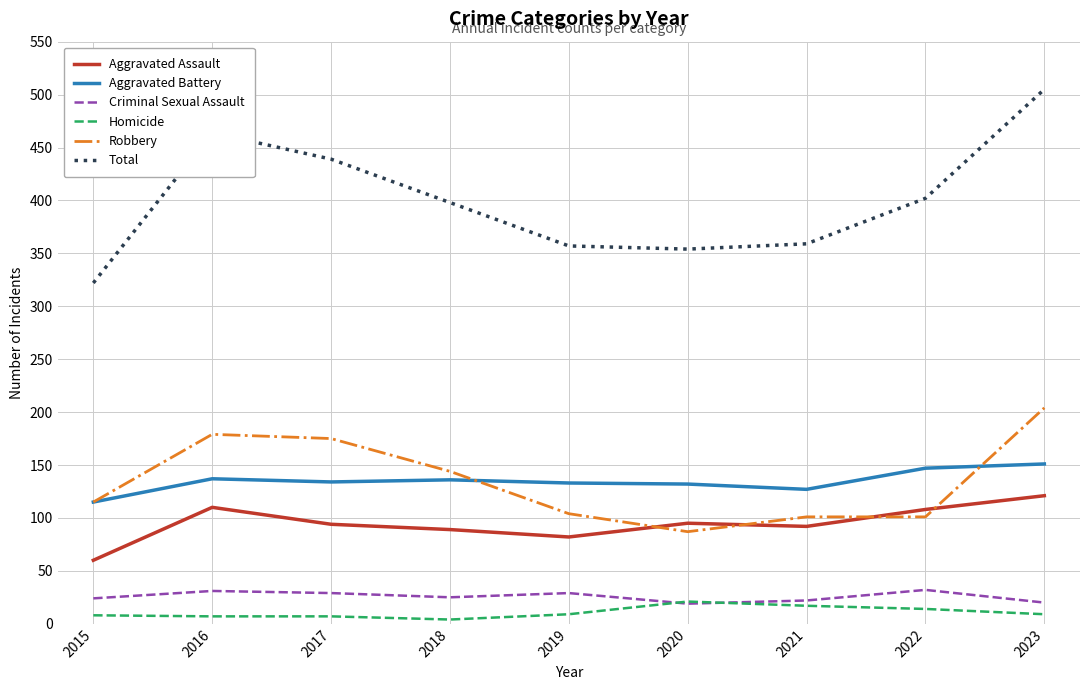

Between 2017 and 2022, which series saw the biggest shift?

Robbery